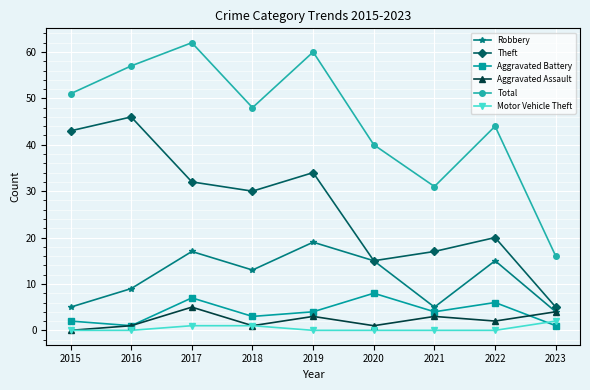

Rank the series by their maximum value, from lowest to highest.

Motor Vehicle Theft, Aggravated Assault, Aggravated Battery, Robbery, Theft, Total